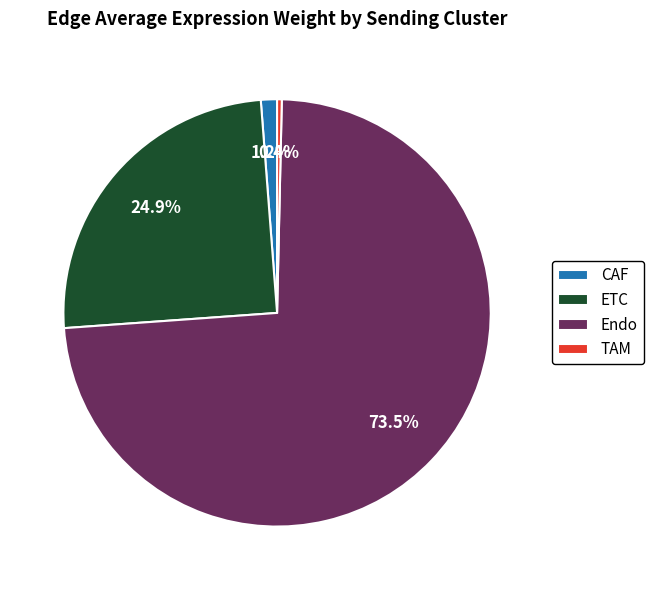

How many segments does this pie chart have?

4